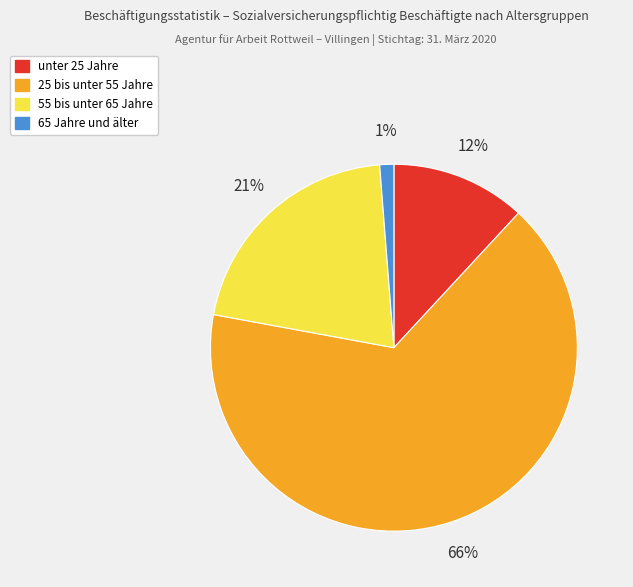

Does any single category account for the majority?

Yes